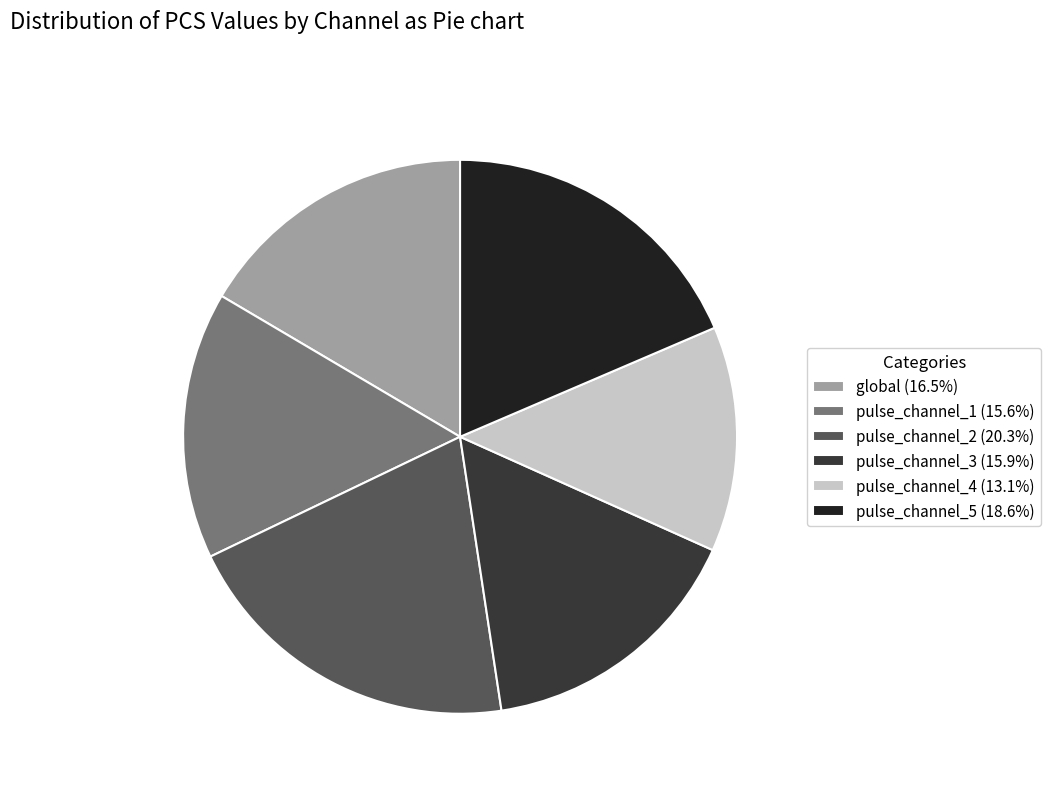

Does pulse_channel_3 (15.9%) account for over 50% of the chart?

No